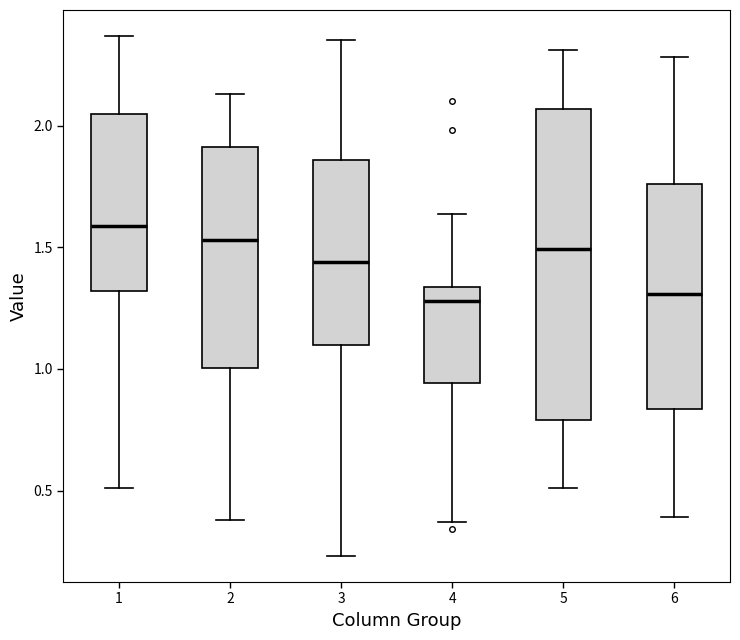

Where does the lower whisker of the box at x = 1 end on the y-axis? The values are not printed on the chart, so give them approximately, as read against the axis.

0.50